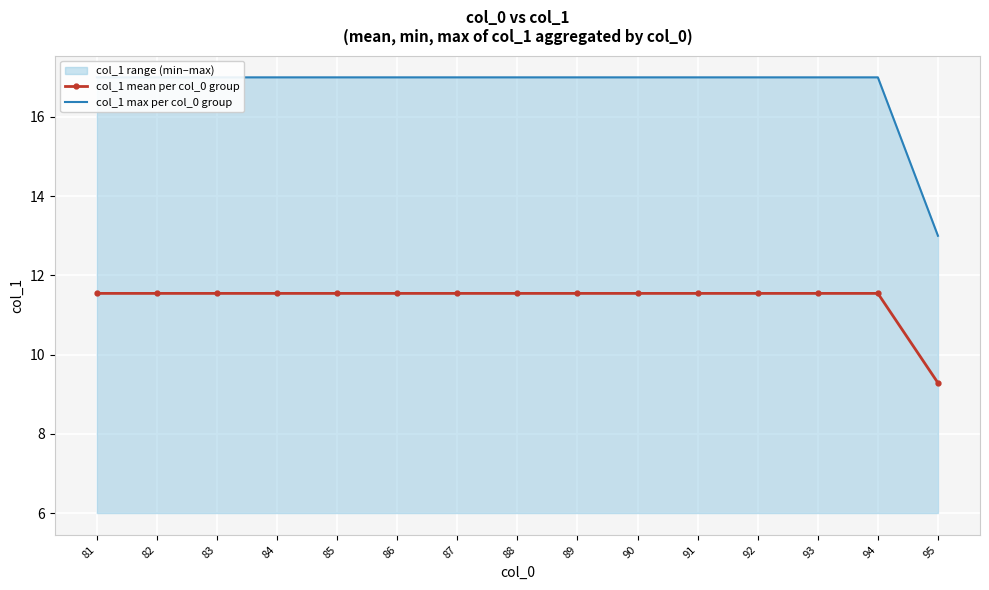

What are all the series names shown in the legend?

col_1 mean per col_0 group, col_1 max per col_0 group